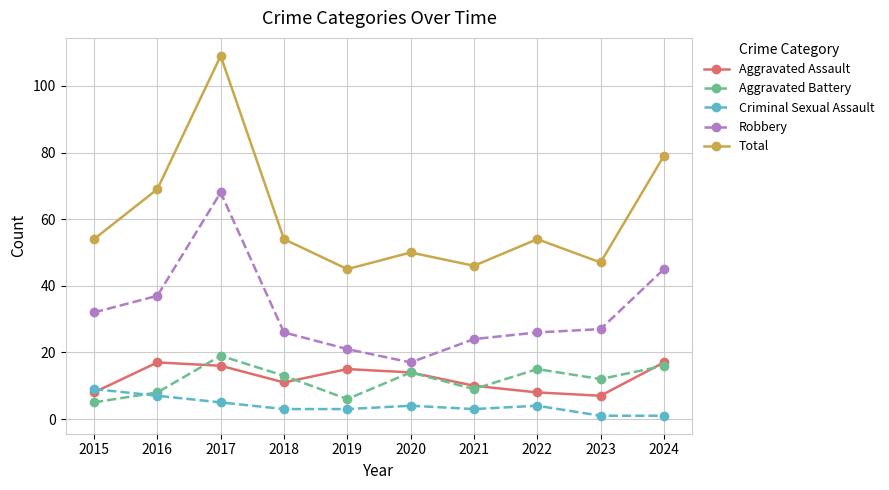

What is the sum of all Total values?

607